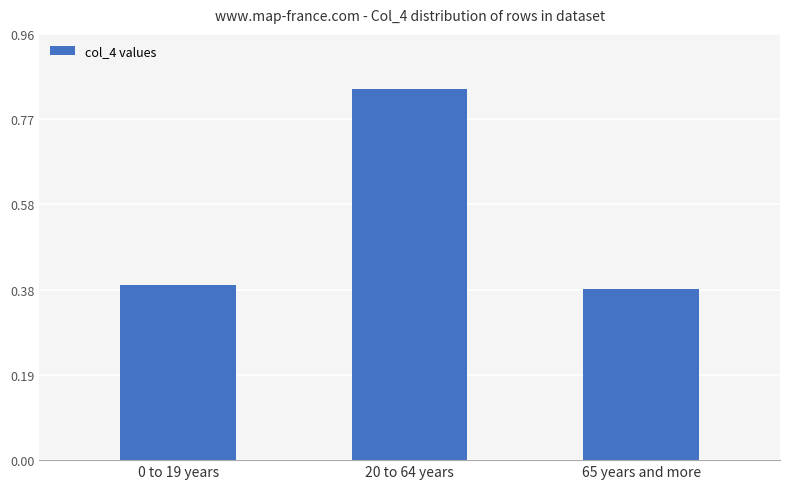

True or false: the data shows 0.6 at 65 years and more.

False